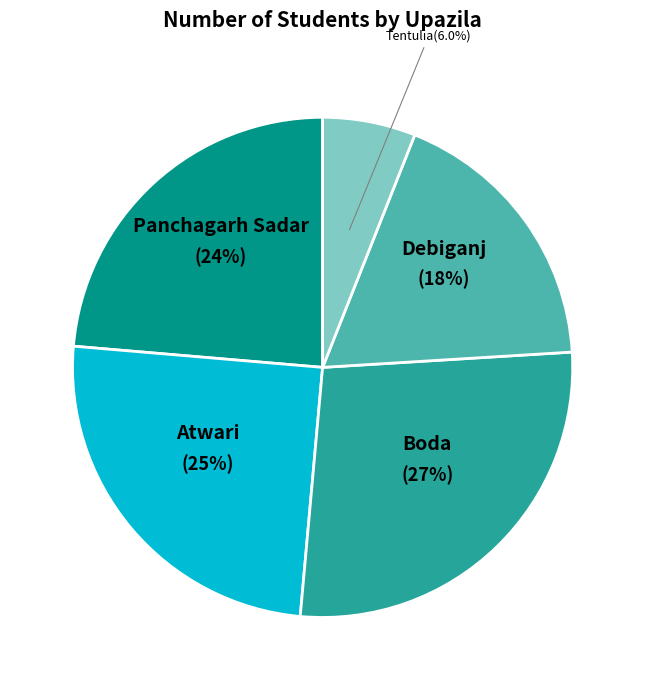

Which has a higher value, Boda or Debiganj?

Boda